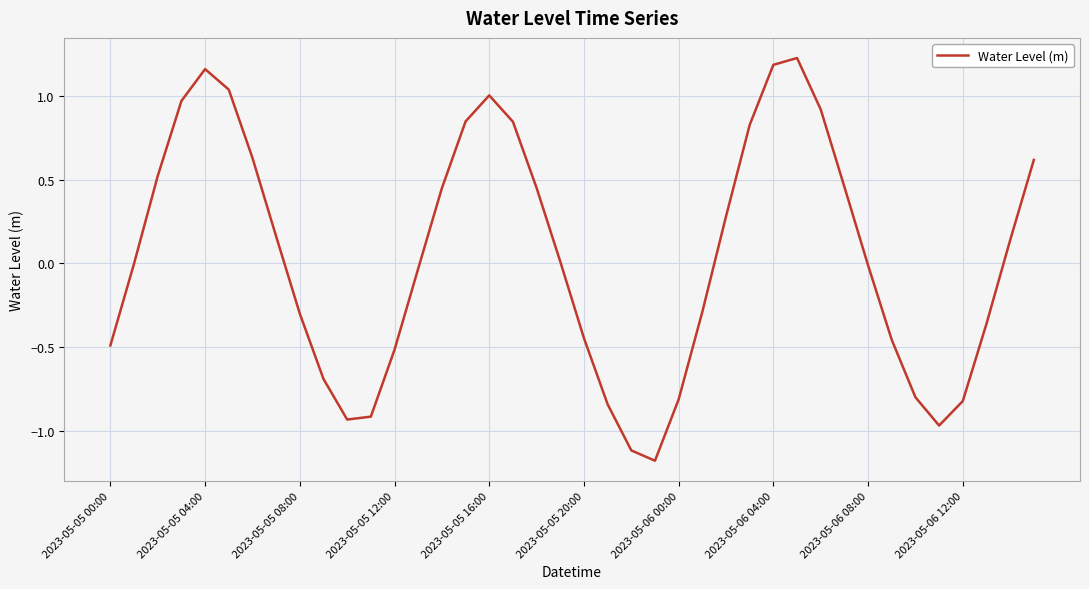

What is the difference between the maximum and minimum values?

2.4